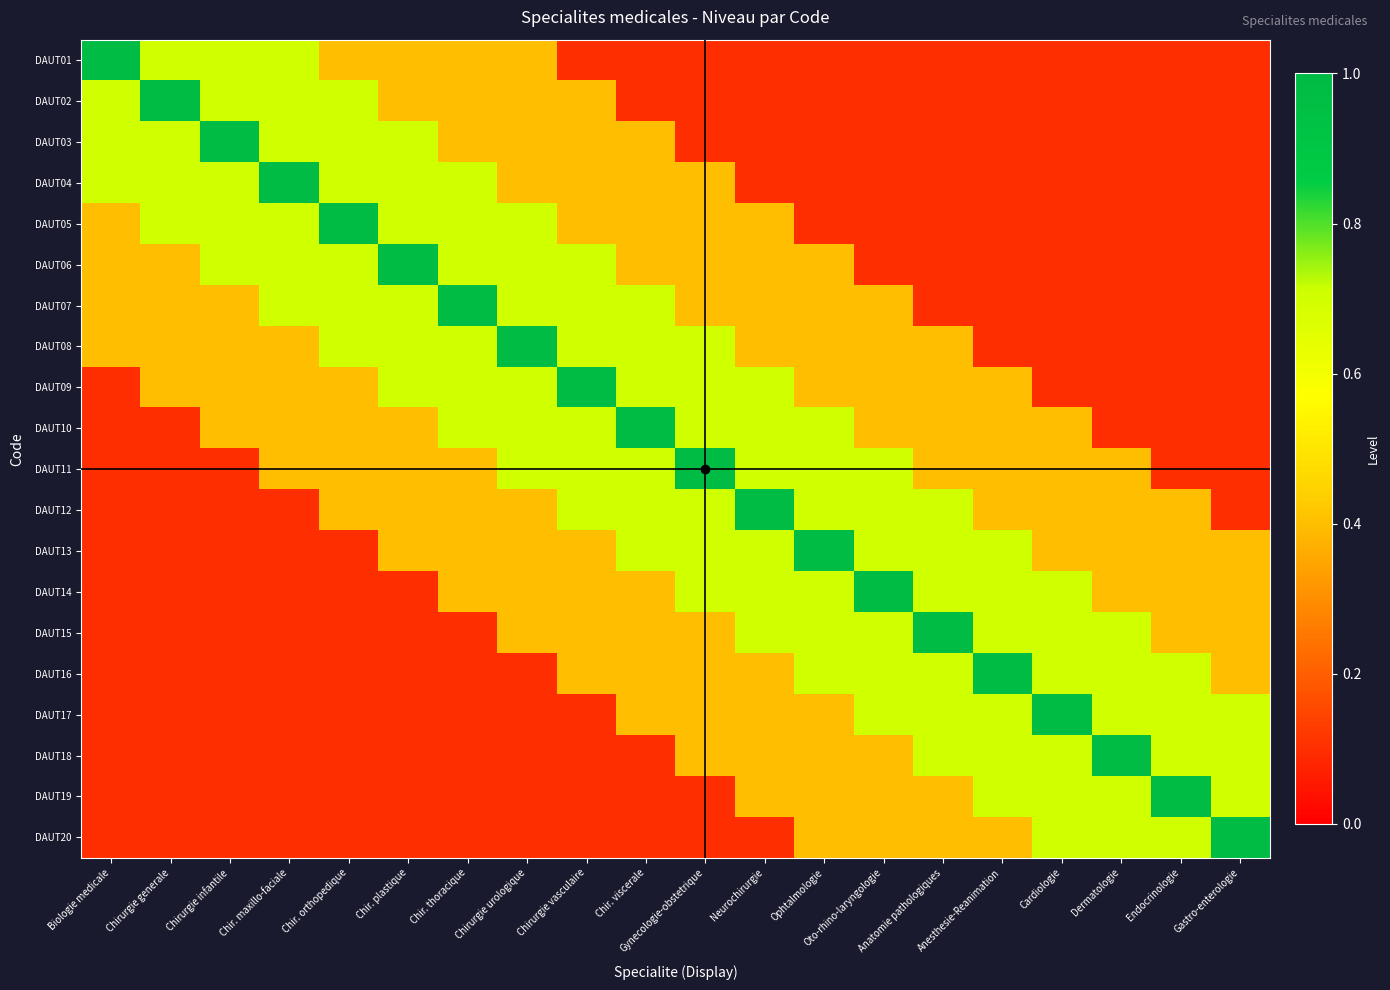

At which category is the sum across all series the highest?

Chirurgie urologique